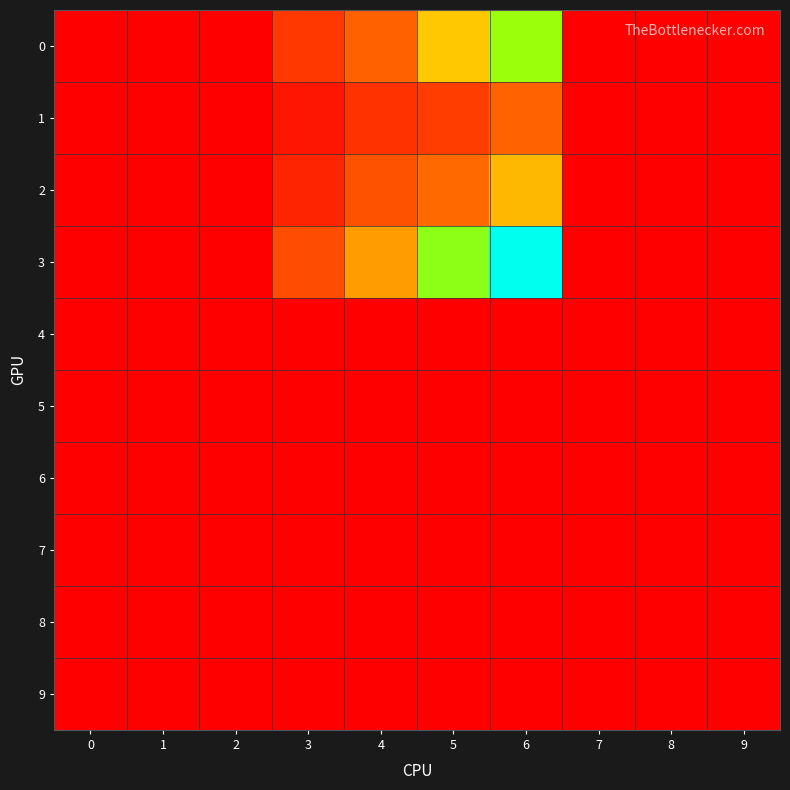

Which category has the highest value across all series?

6